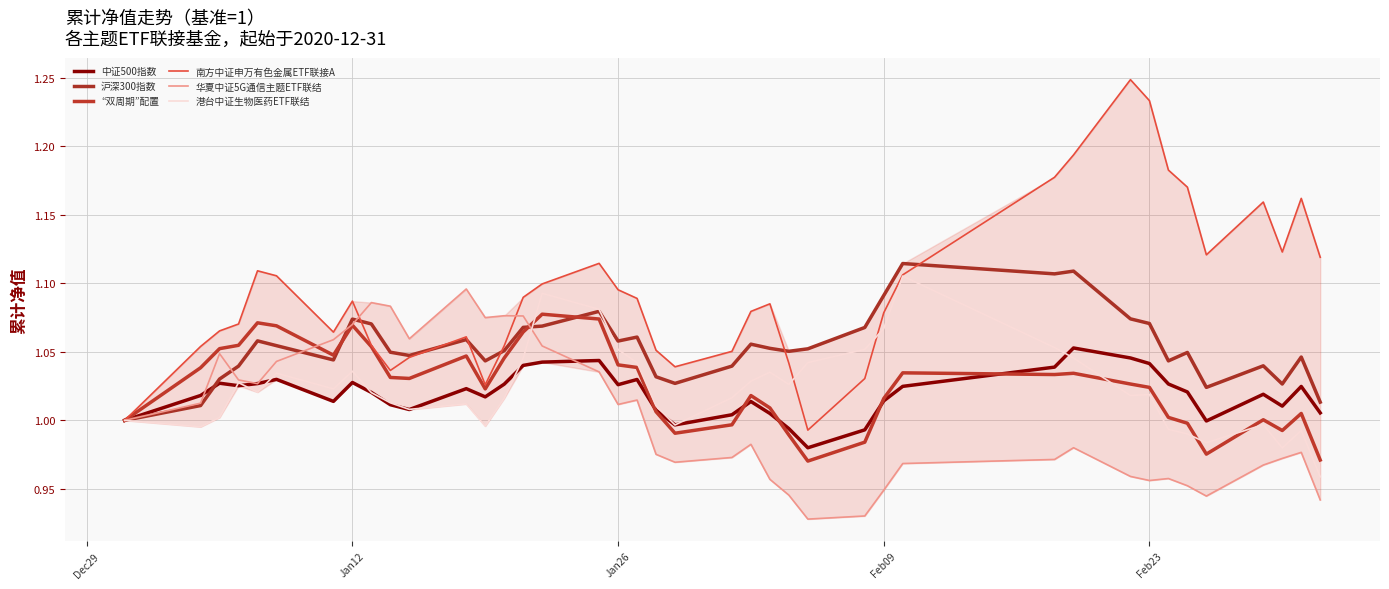

Does the chart display data point markers on the line(s)?

No